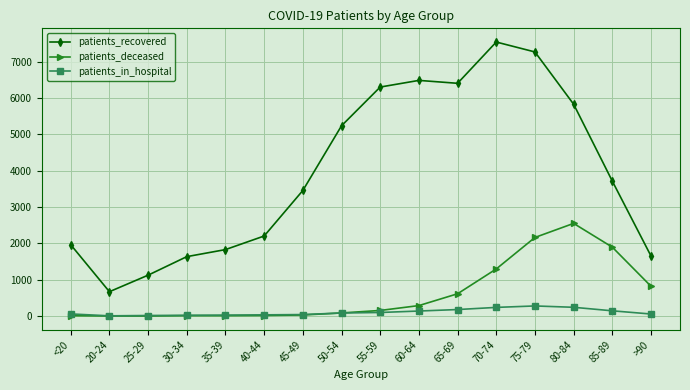

In patients_in_hospital, how many points are lower than both neighbors (excluding endpoints)?

1